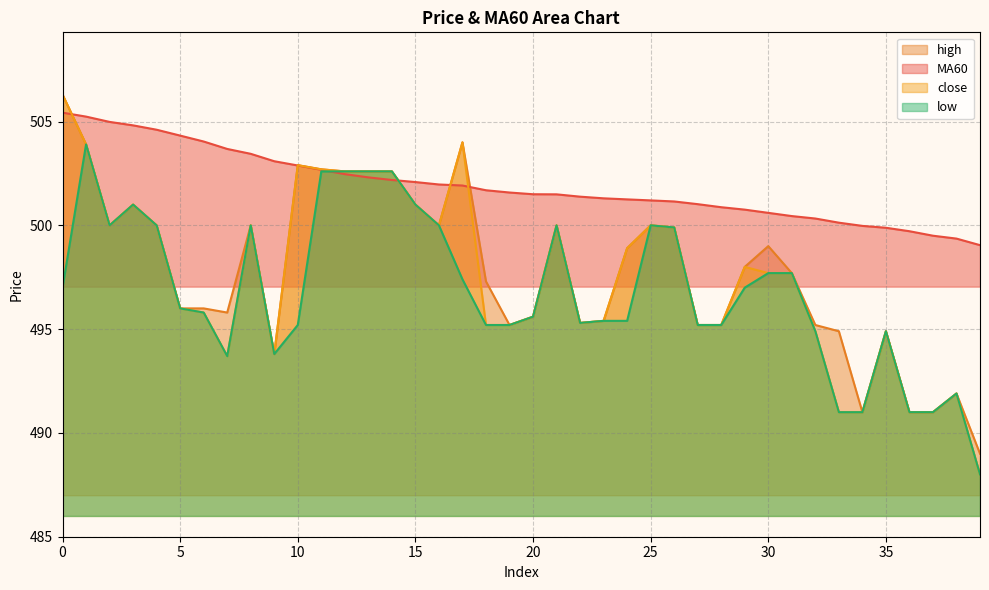

Count the number of data series in this chart.

4